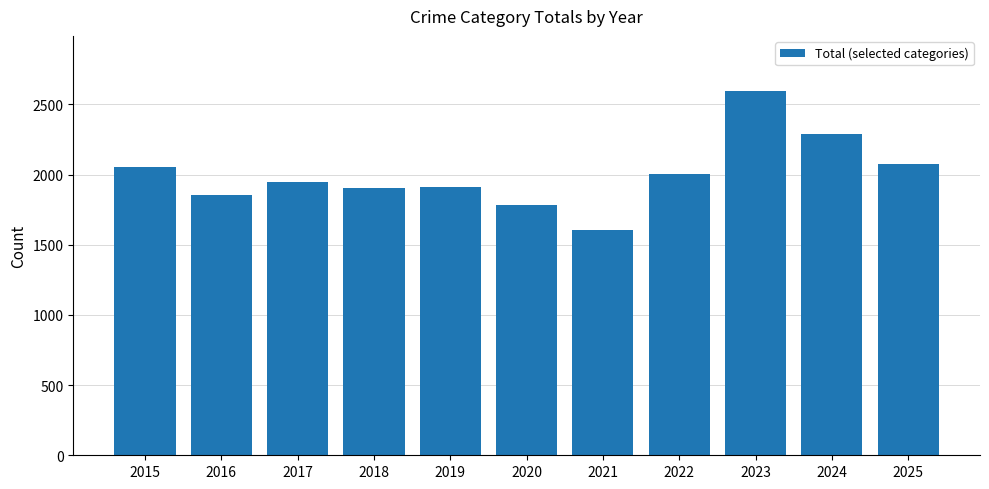

What is the greatest value displayed?

2599